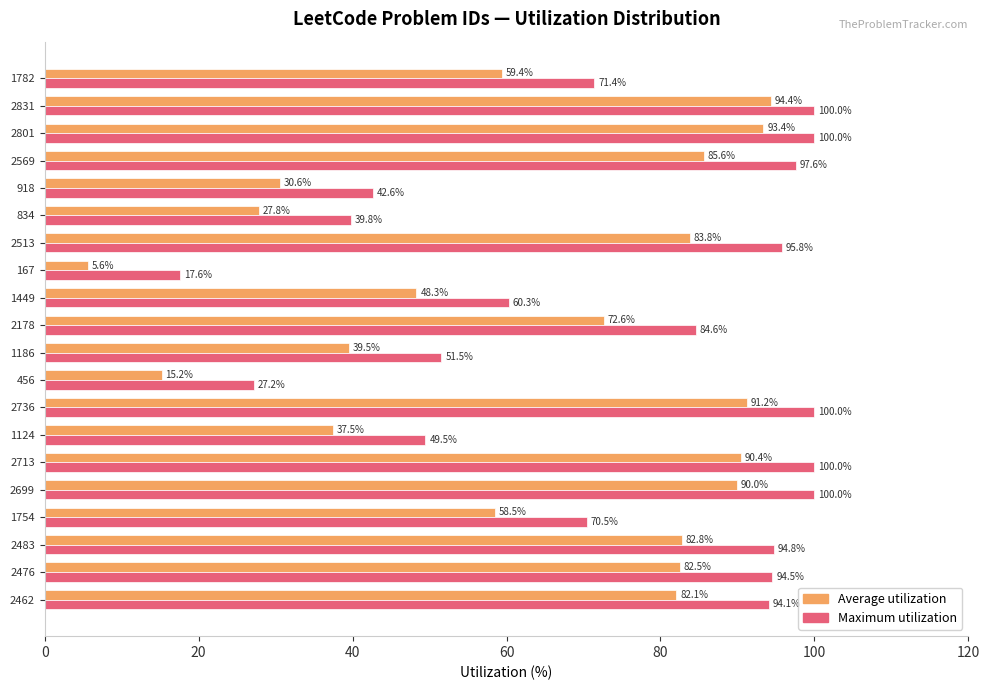

What is the difference between the maximum and minimum values in the Maximum utilization series?

82.4